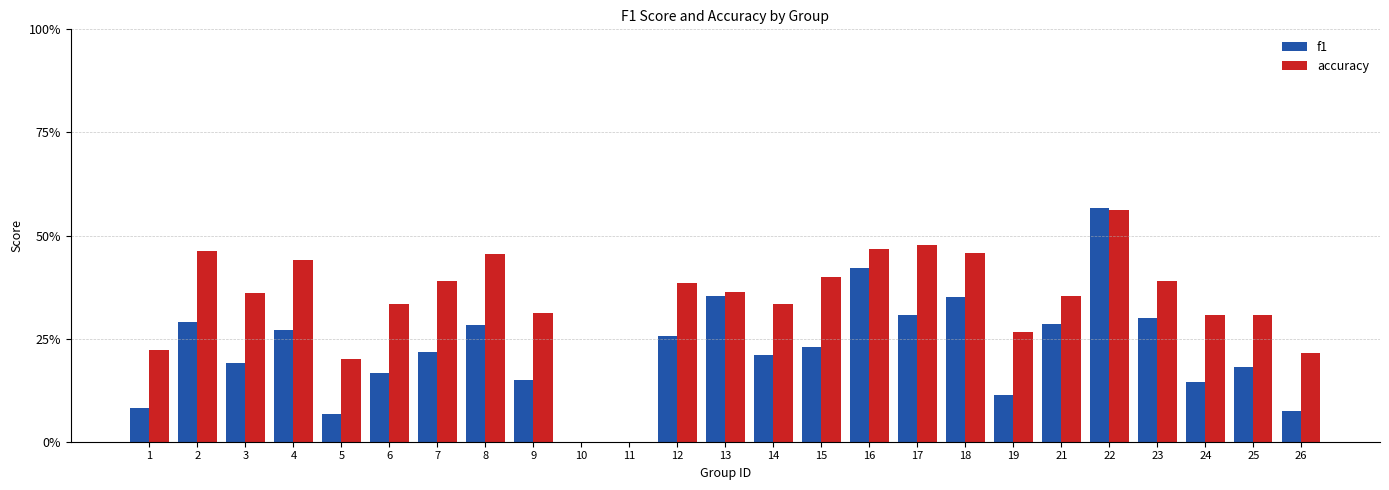

Which series changed the most between 17 and 22?

f1